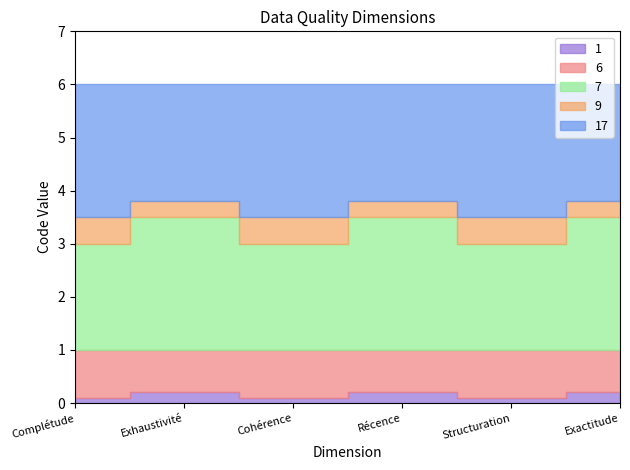

Where is the data nearest to the value 3?

Cohérence